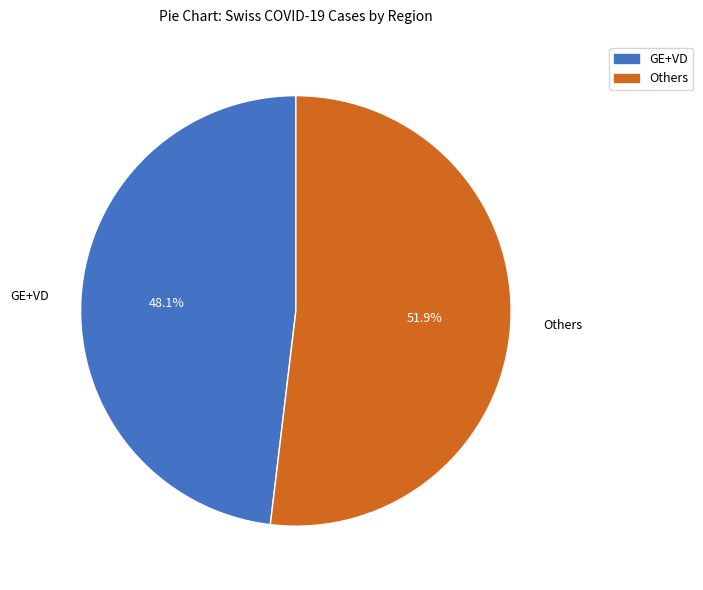

What is the smallest slice in the pie chart?

GE+VD